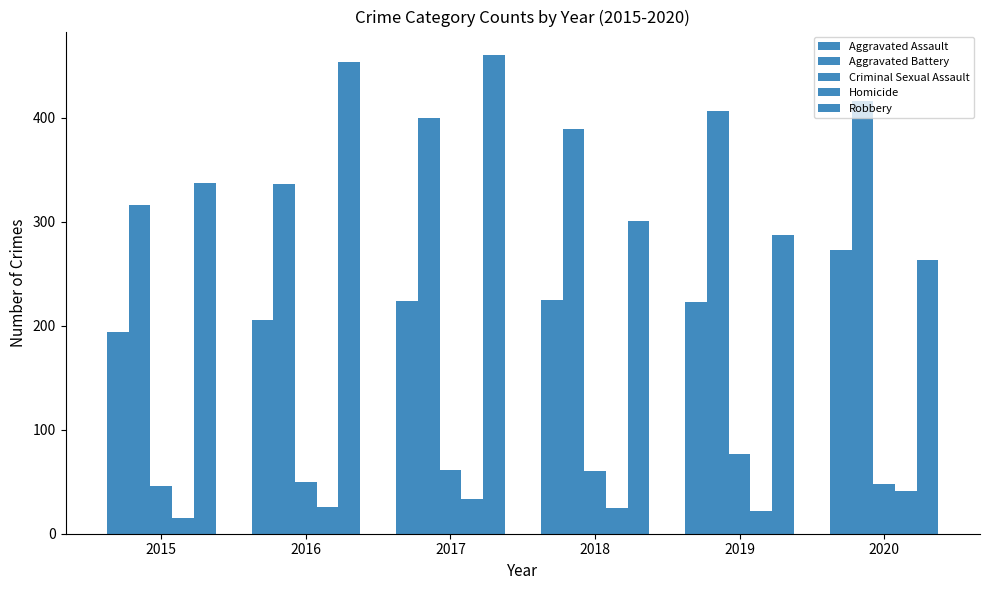

What is the difference between the maximum and minimum values in the Aggravated Battery series?

100